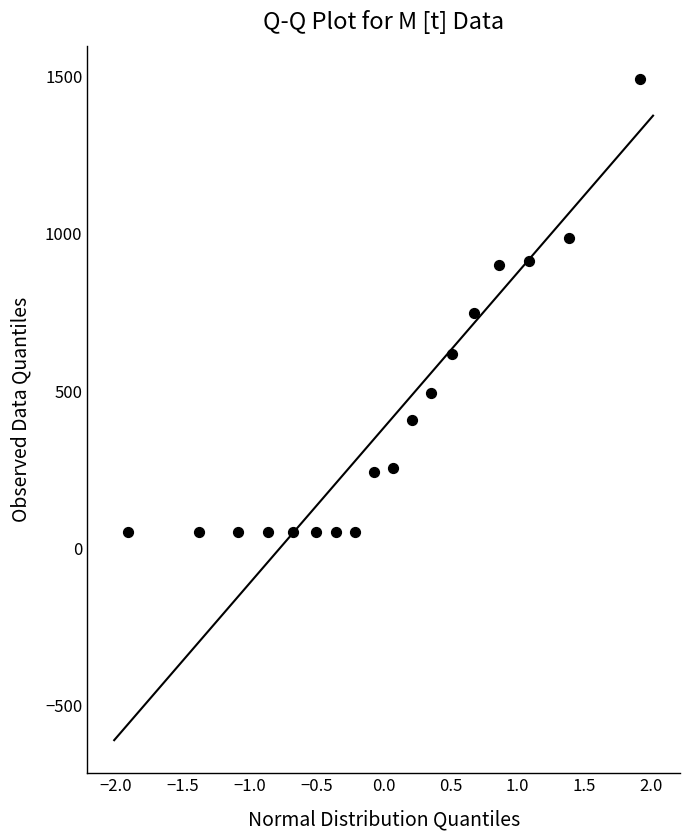

What Y value in the scatter plot is closest to 772?

748.7